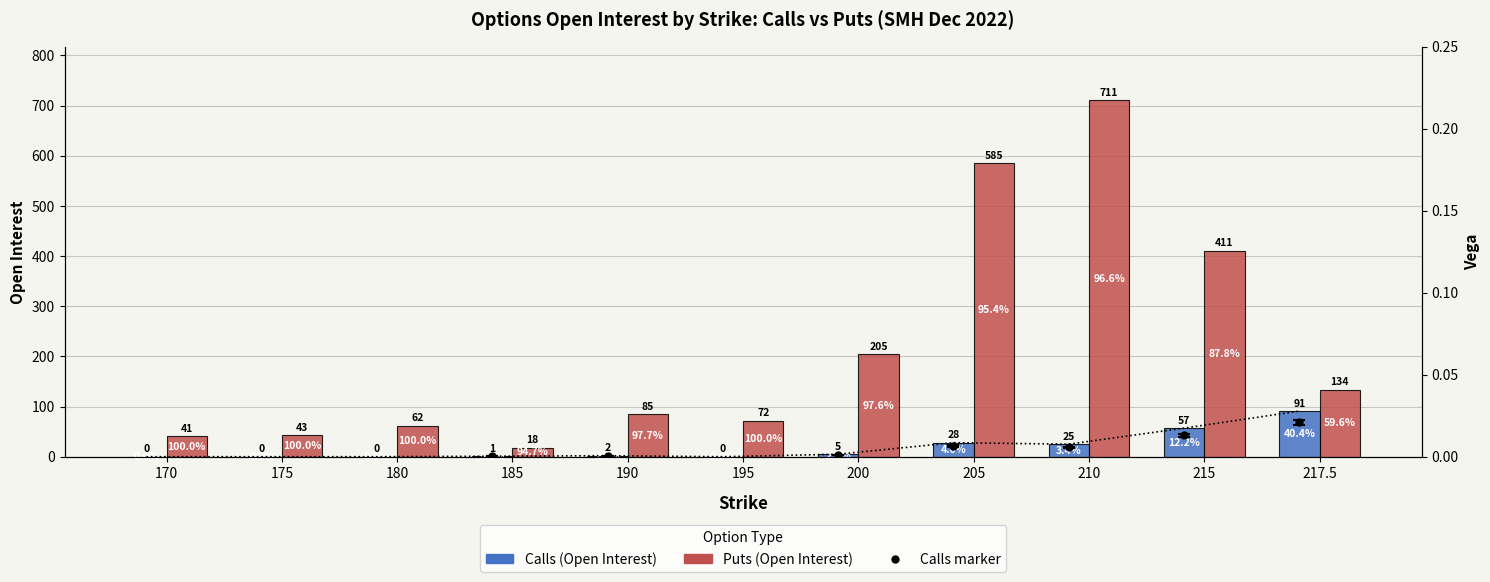

At 195, list the series in order from smallest to largest.

Calls (Open Interest), Puts (Open Interest)